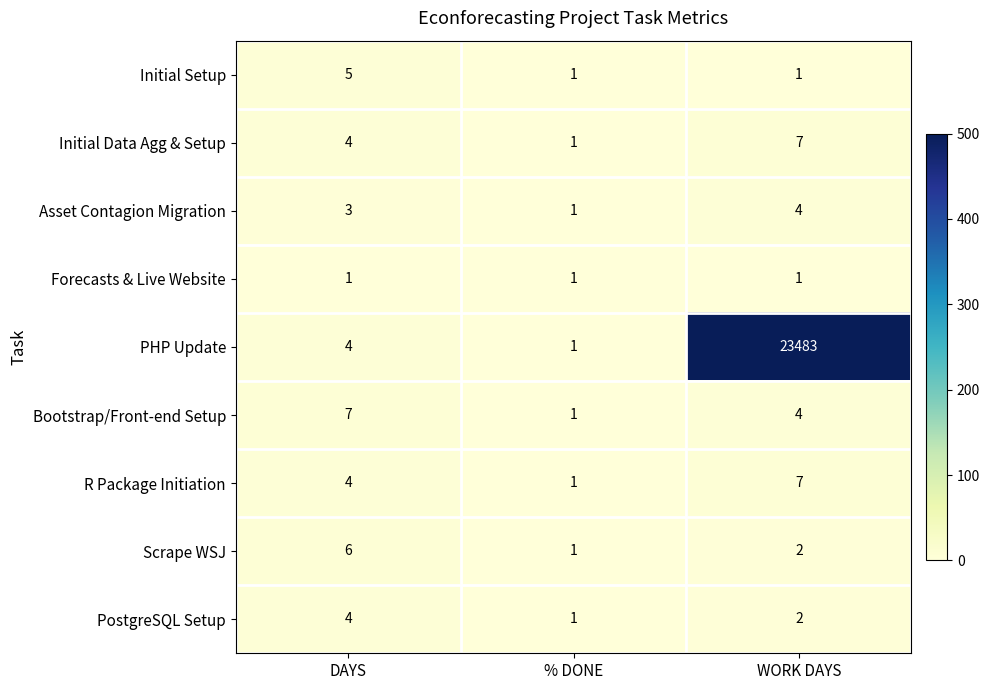

How many categories are shown in the chart?

3